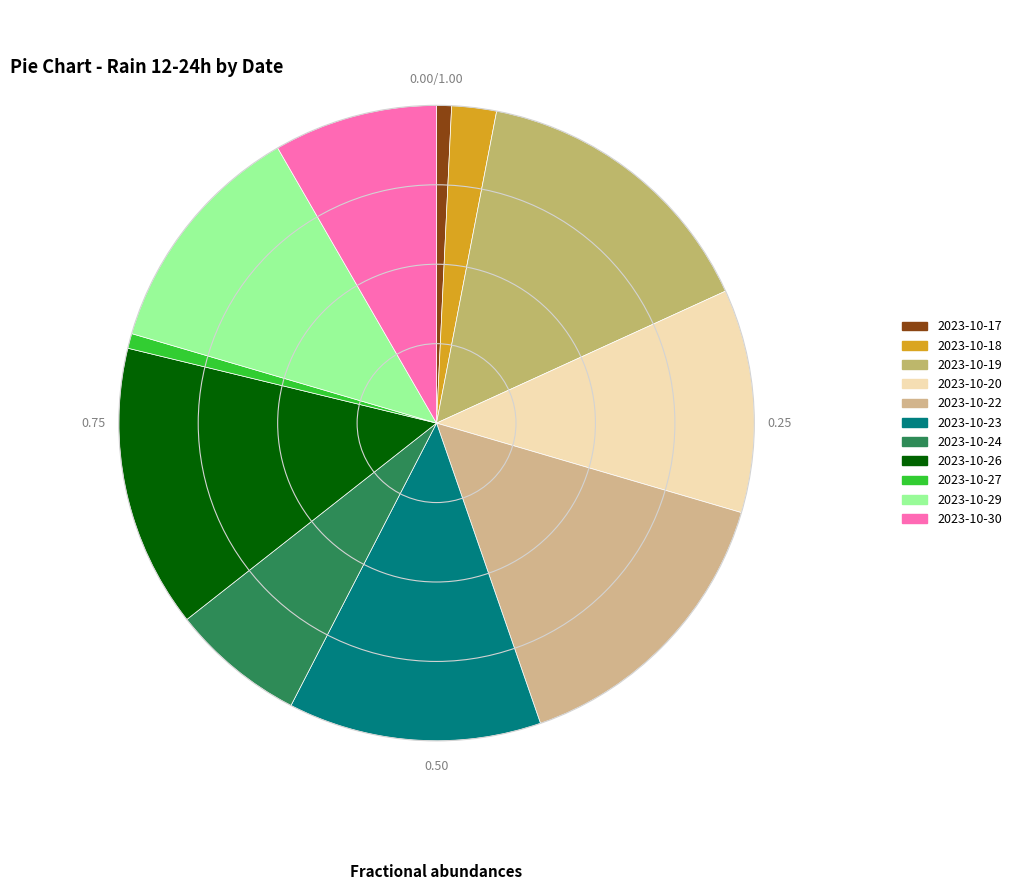

True or false: 2023-10-29 accounts for 12% of the total.

True